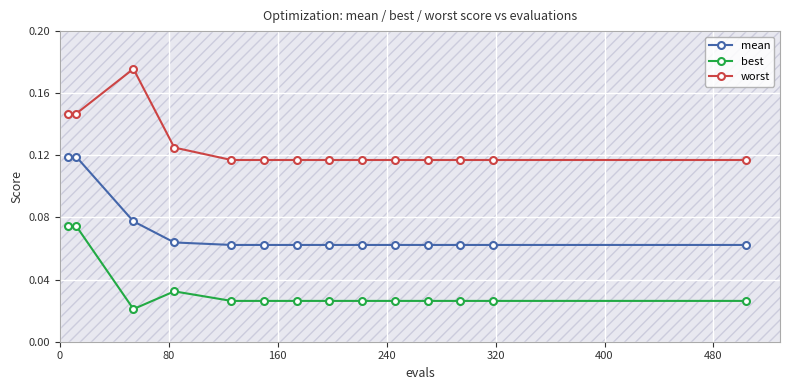

At how many categories does at least one series exceed 0?

14